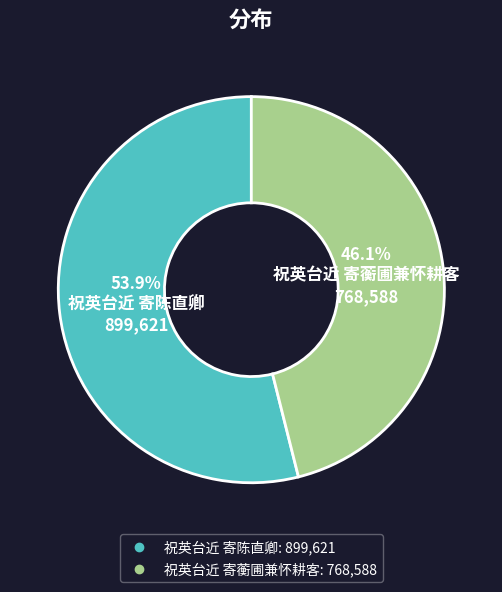

To the nearest percent, what portion does 祝英台近 寄蘅圃兼怀耕客 represent?

46%